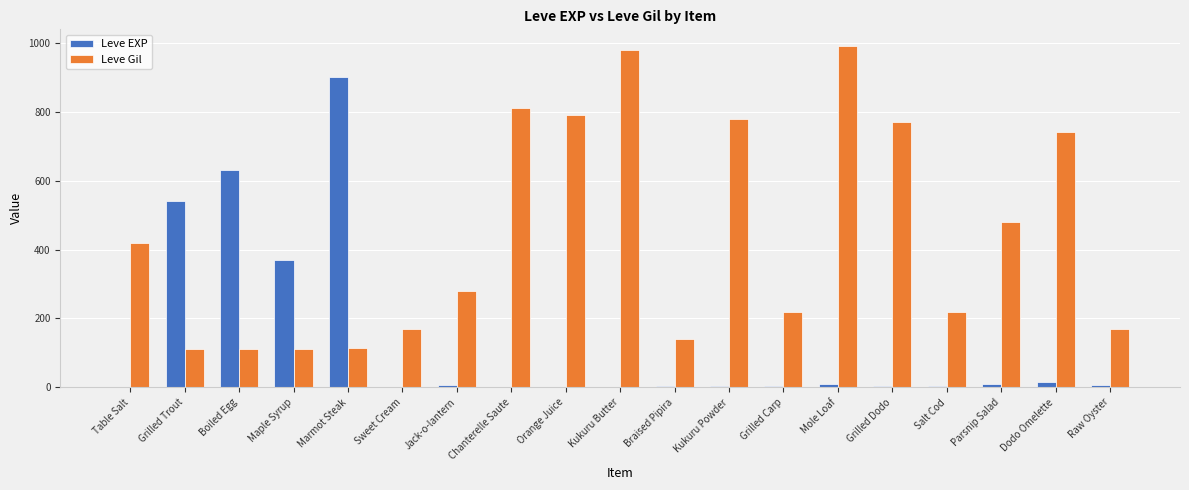

At which label does Leve Gil reach its peak?

Mole Loaf